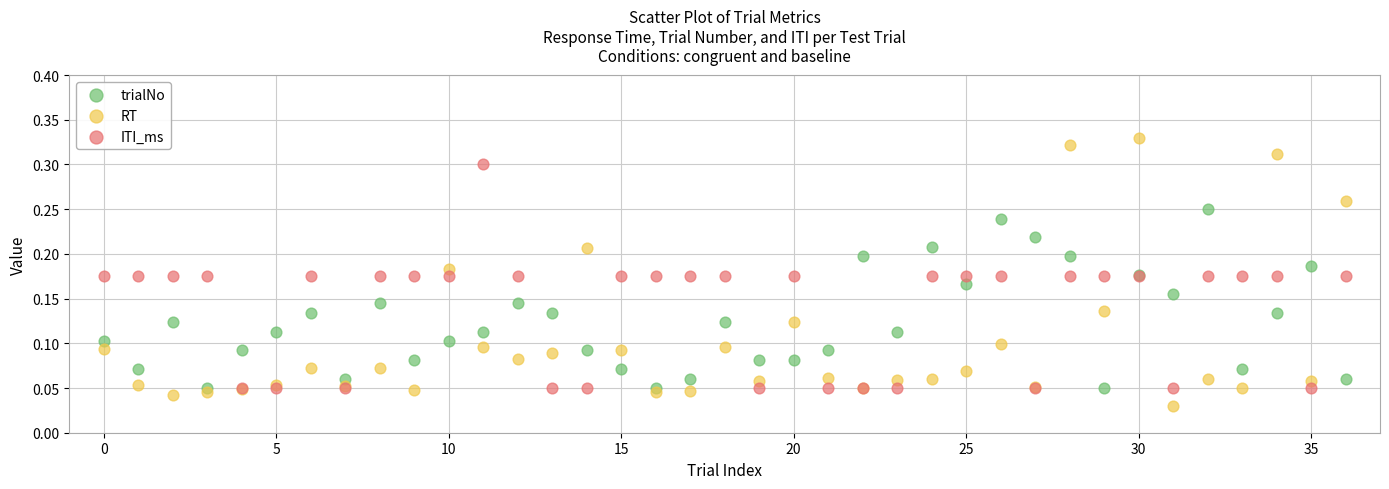

What are all the series names shown in the legend?

trialNo, RT, ITI_ms